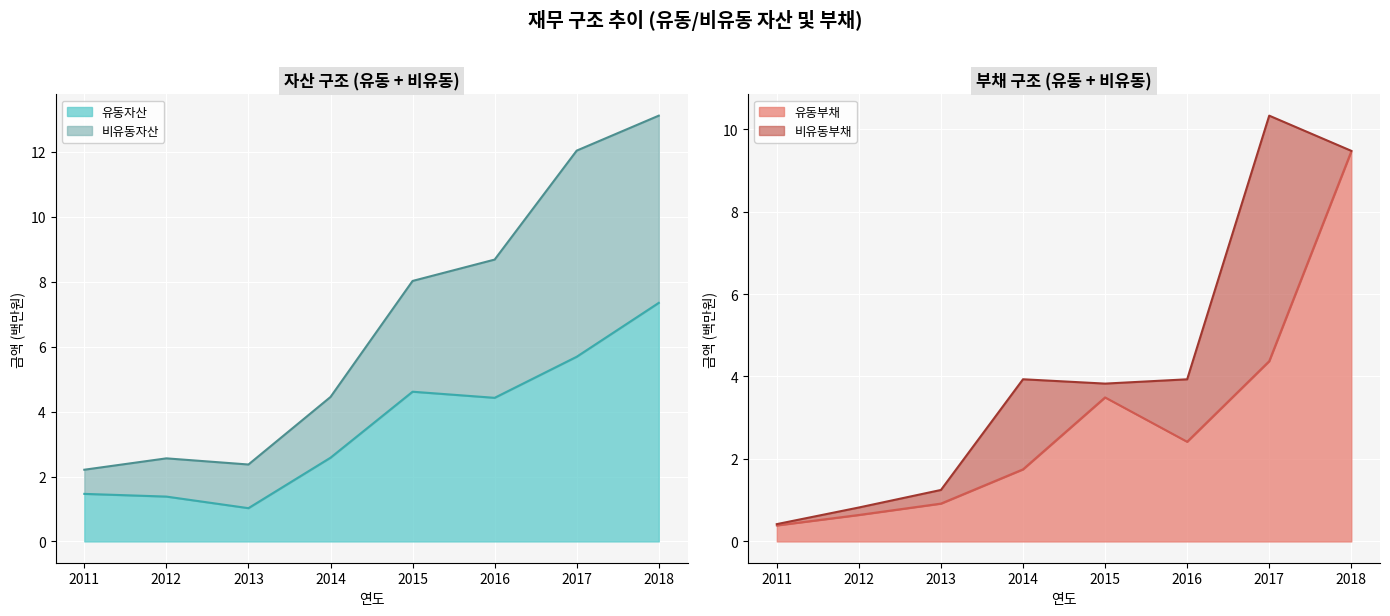

Is it true that 유동자산 equals 7.8 at 2016?

False